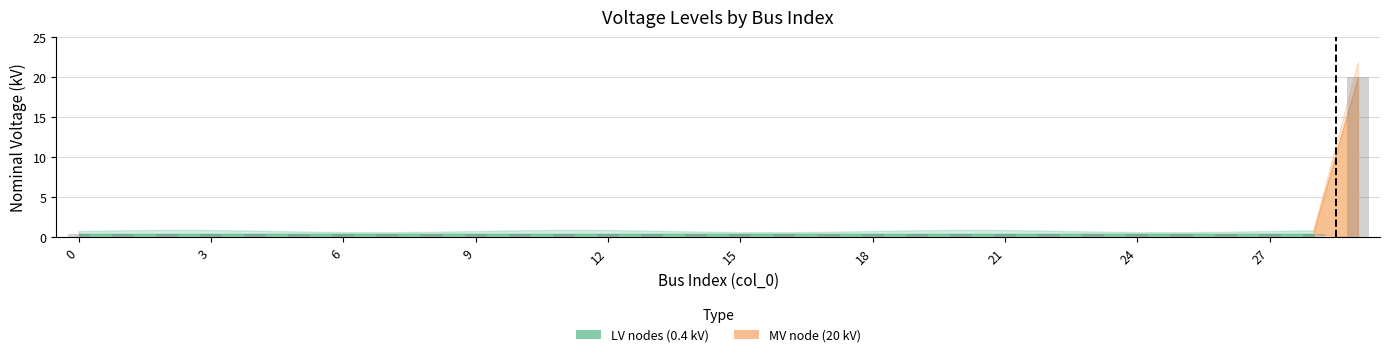

Rank the series by their average value, from highest to lowest.

MV nodes (20 kV), LV nodes (0.4 kV)